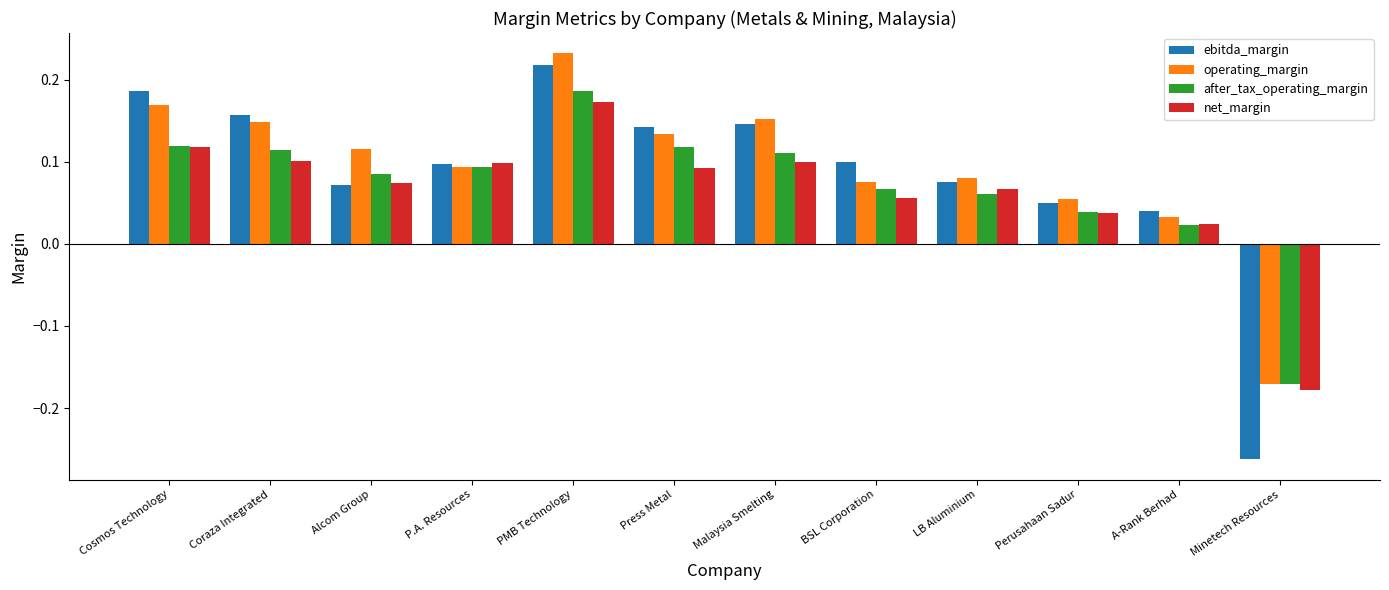

List the series in order of their peak value, lowest first.

net_margin, after_tax_operating_margin, ebitda_margin, operating_margin